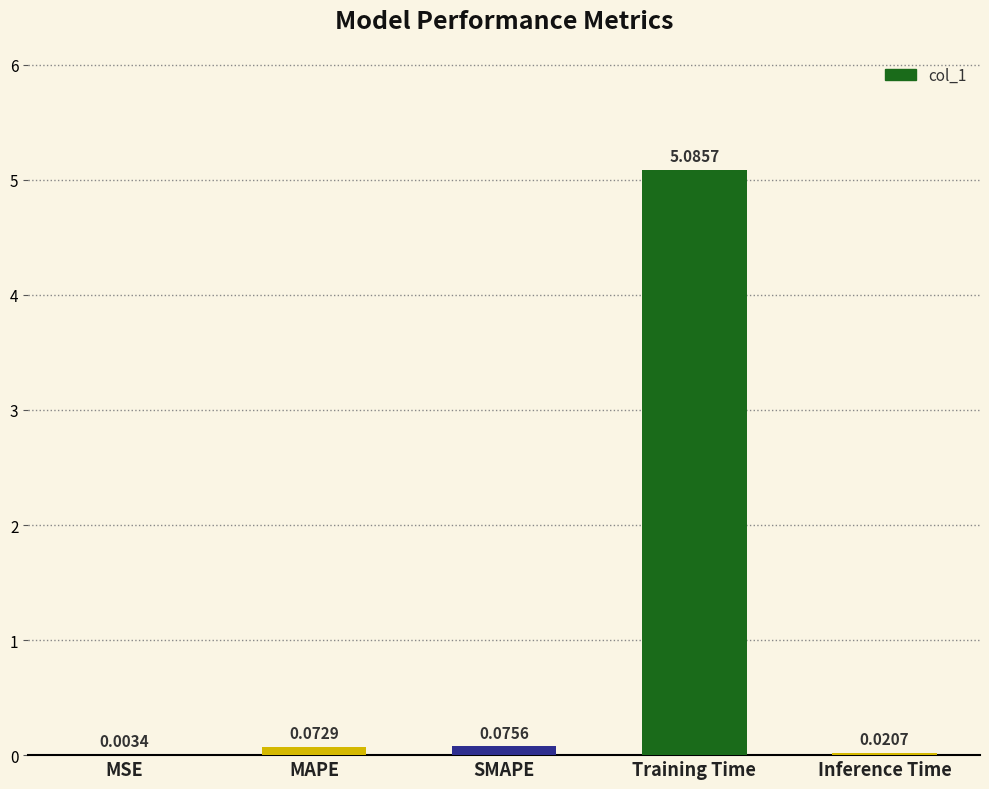

The chart shows a value of 5.1 at Training Time. True or false?

True